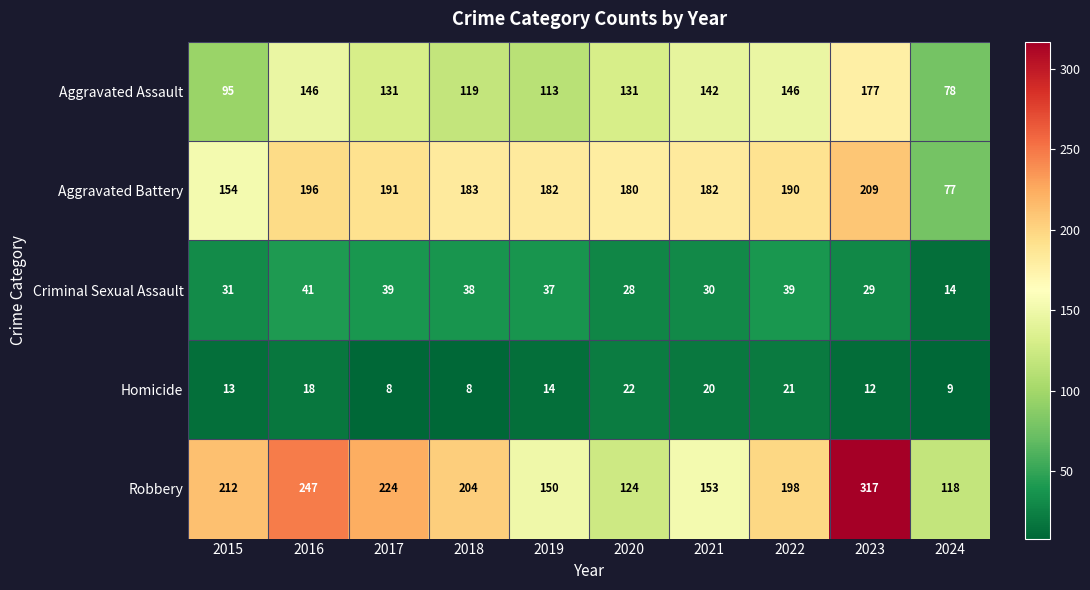

Rank the series at 2019 from lowest to highest value.

Homicide, Criminal Sexual Assault, Aggravated Assault, Robbery, Aggravated Battery